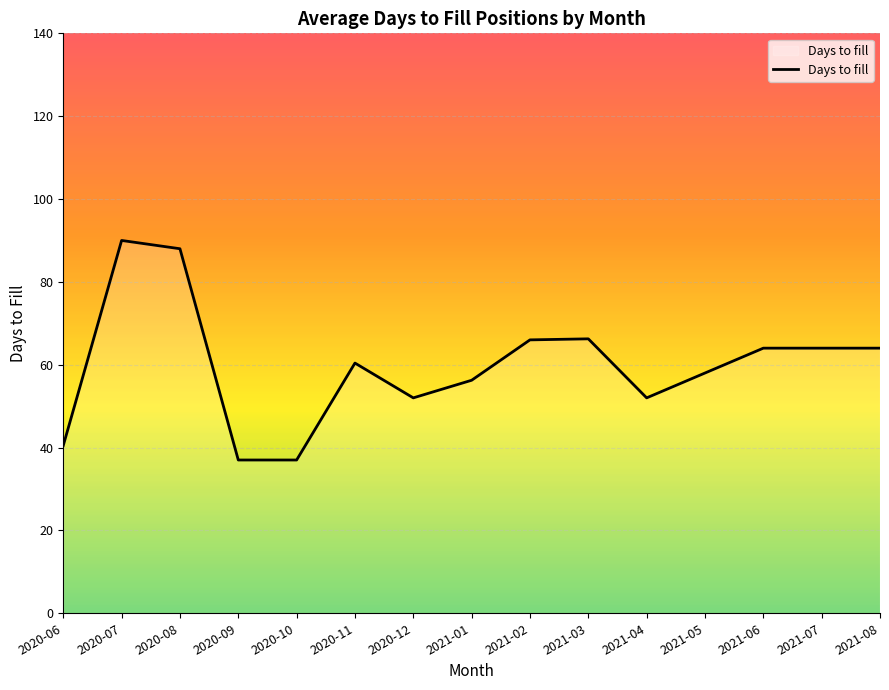

What is the minimum value shown in the chart?

37.0